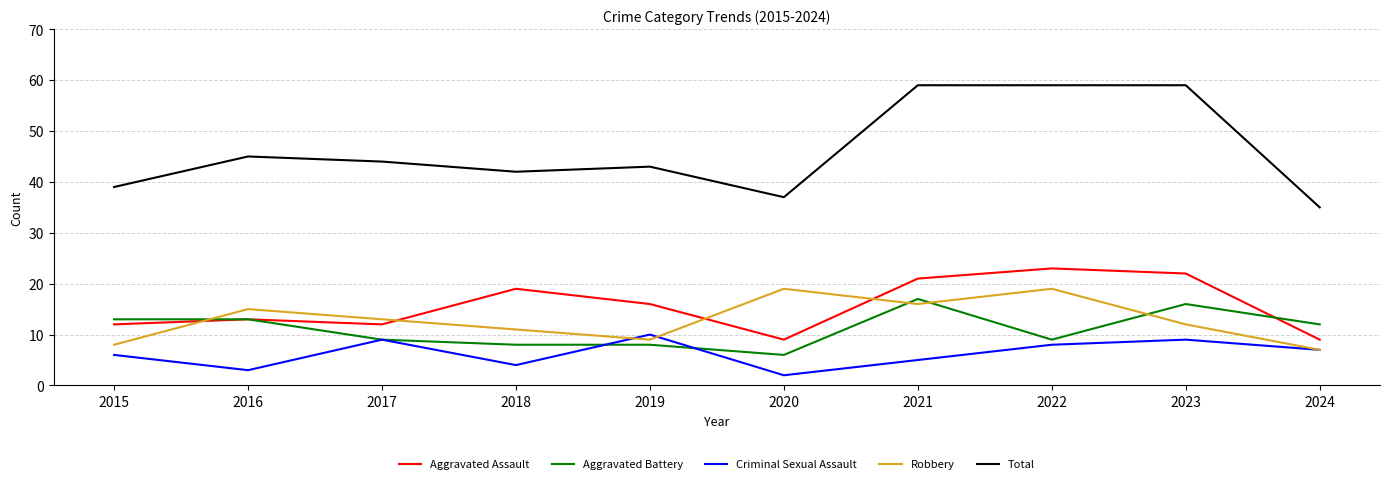

Which series has the widest spread of values?

Total